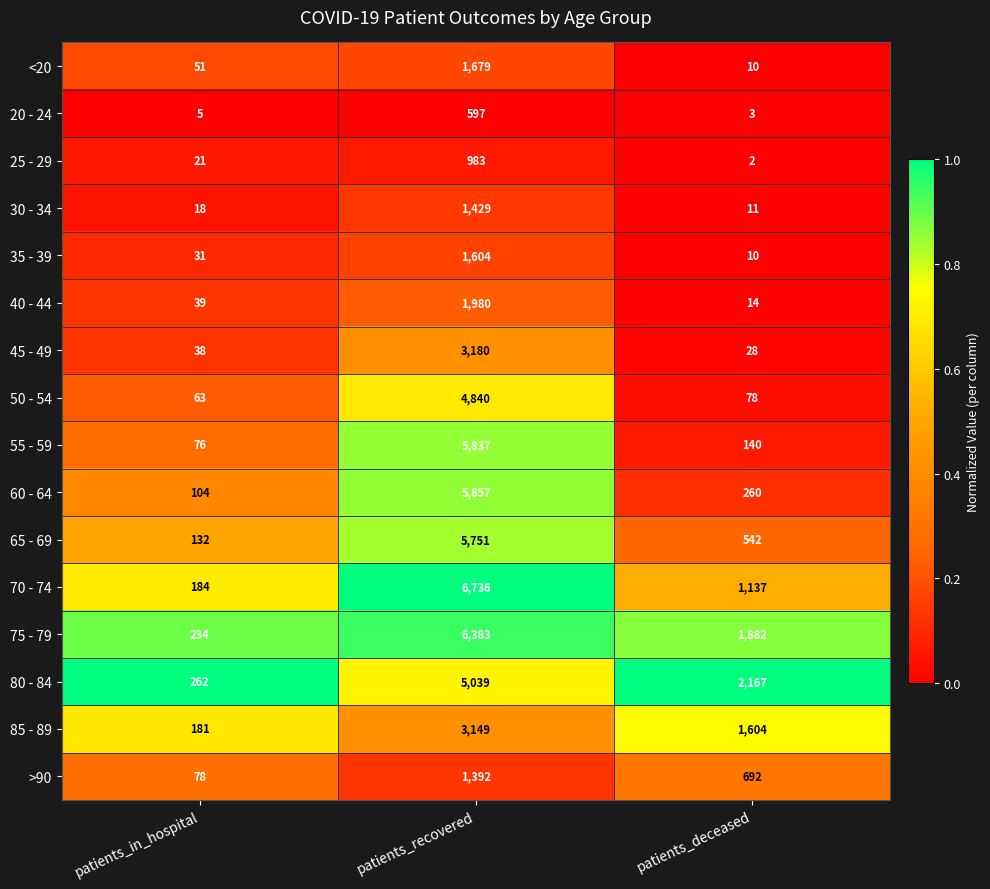

Which label corresponds to the smallest value in the chart?

patients_deceased